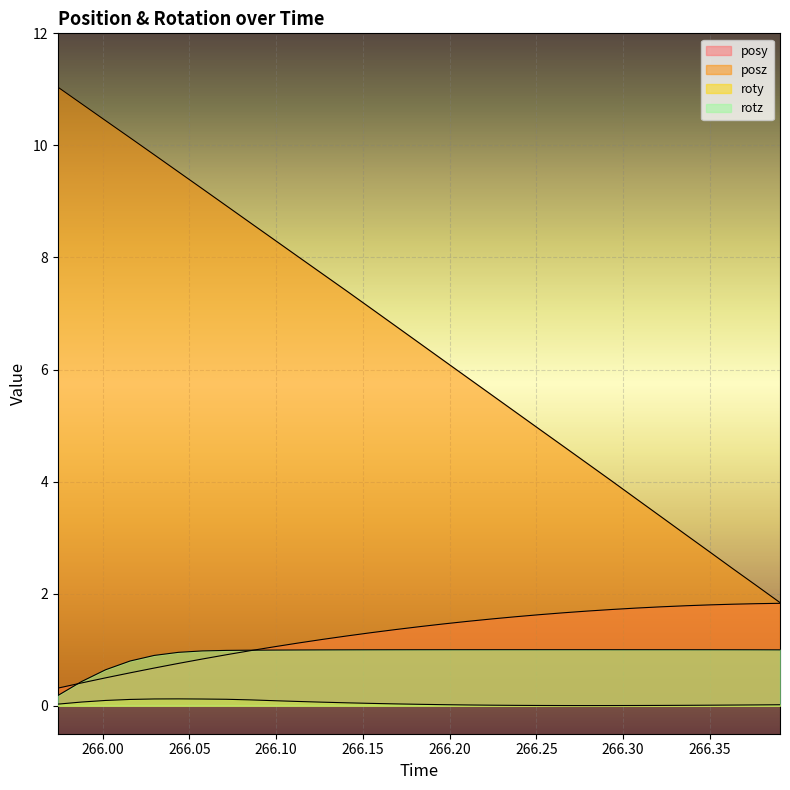

True or false: posz and roty cross at least once.

False